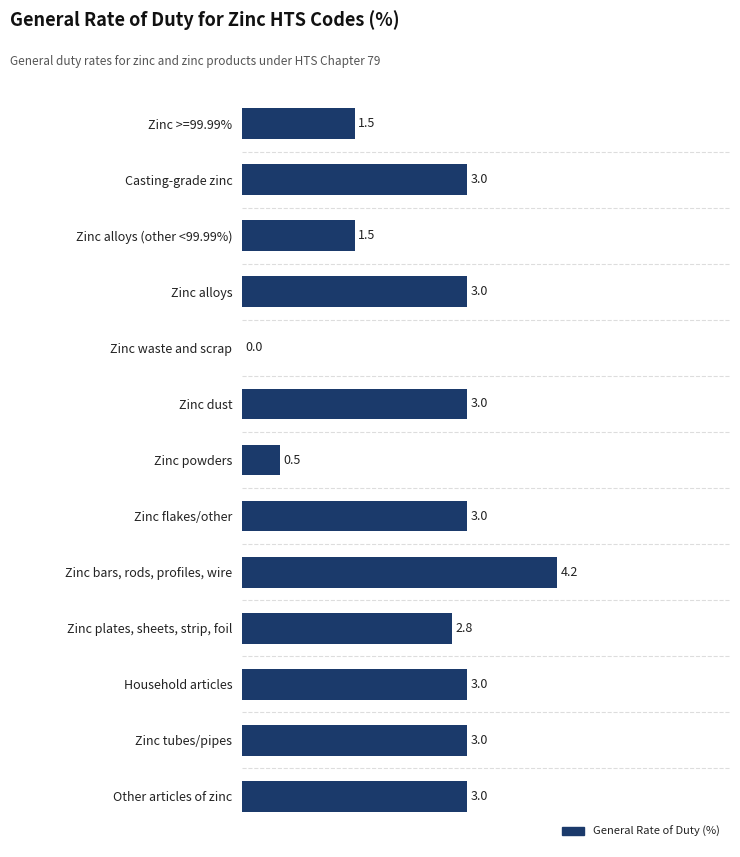

Read the value at Zinc >=99.99%.

1.5